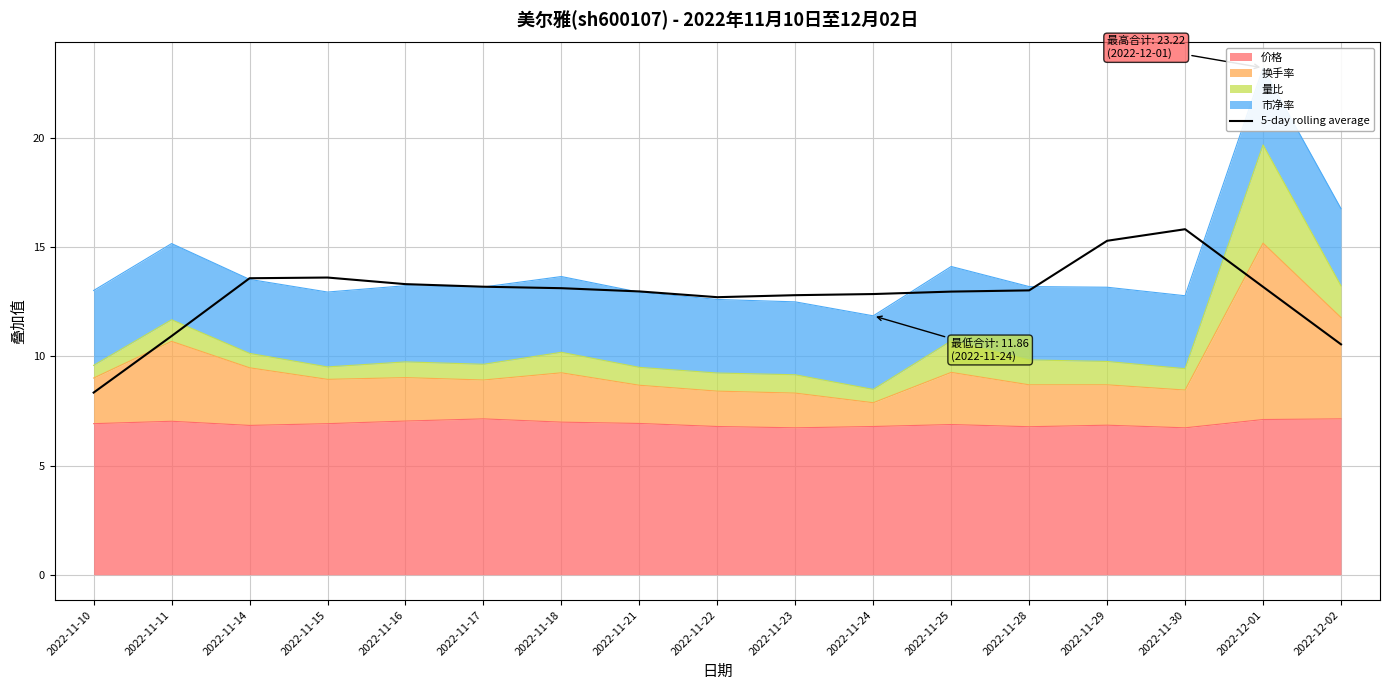

How many values exceed 13?

9